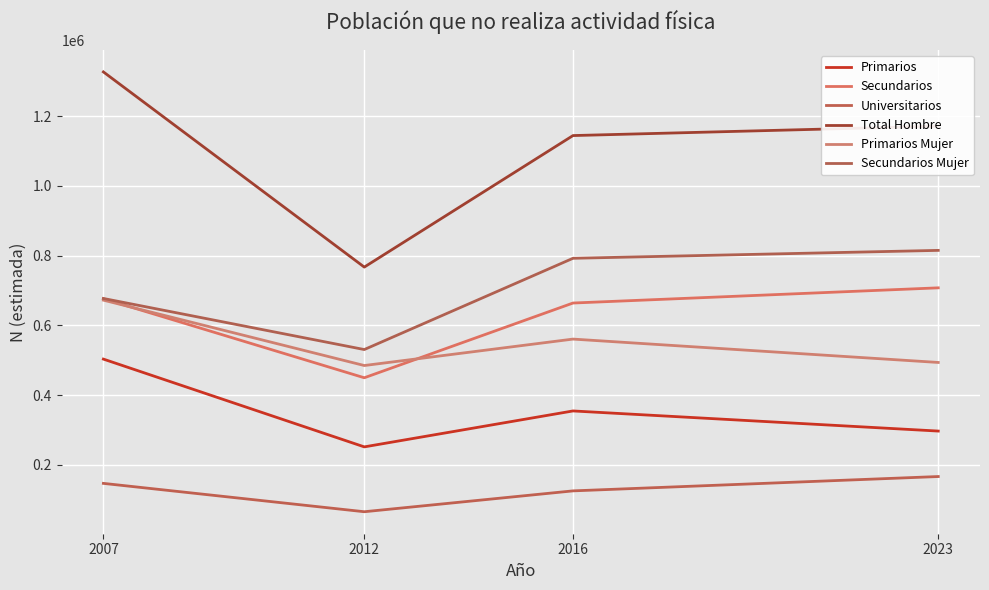

List the series in order of their peak value, lowest first.

Universitarios, Primarios, Primarios Mujer, Secundarios, Secundarios Mujer, Total Hombre